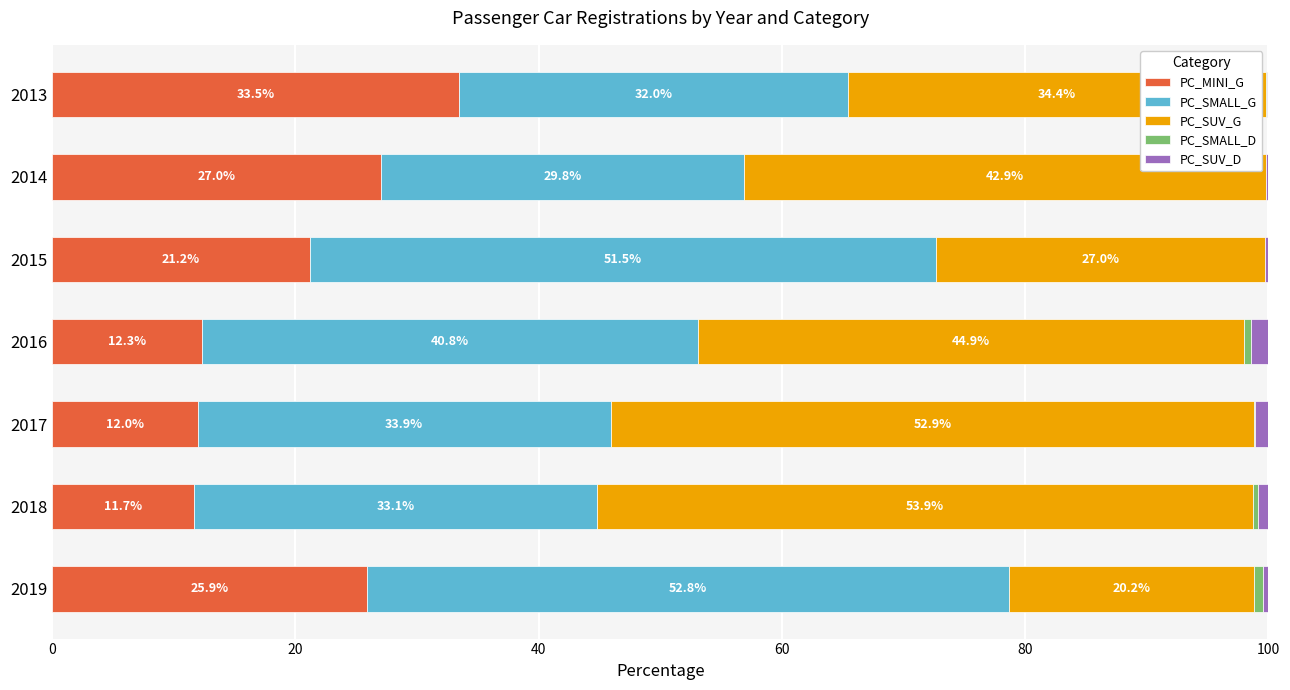

True or false: PC_MINI_G has a value of 11.7 at 2018.

True